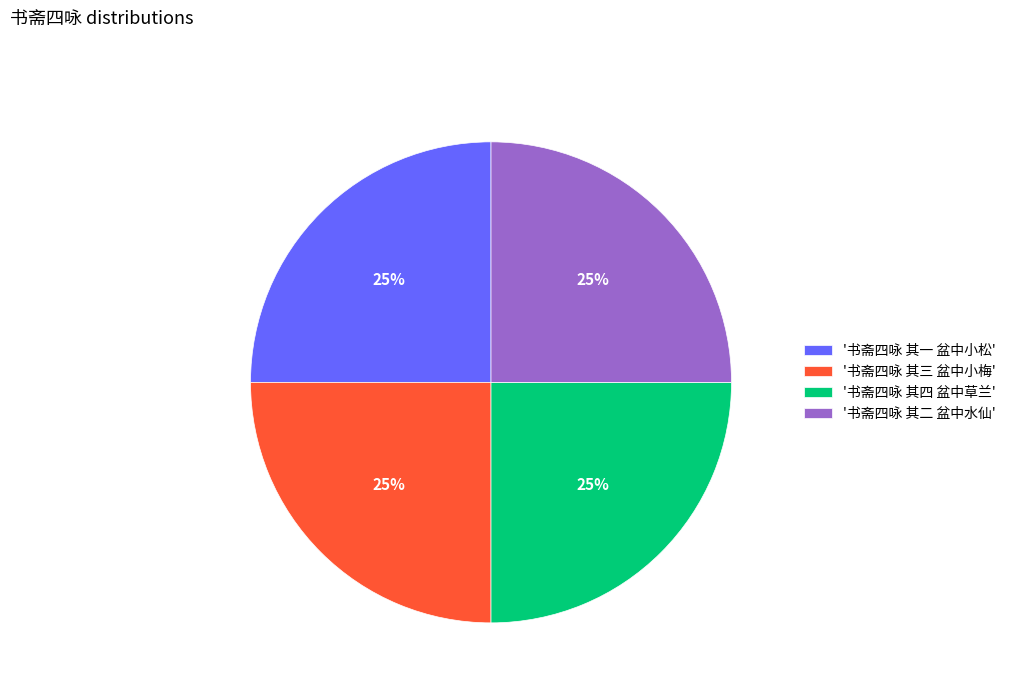

How many slices are in this pie chart?

4